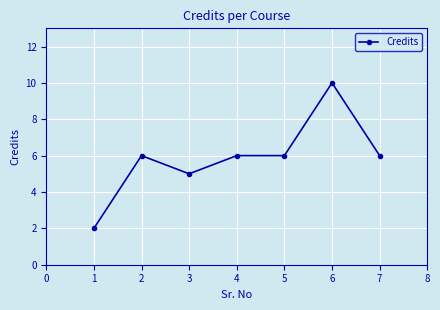

What is the value of the 5th point from the left?

6